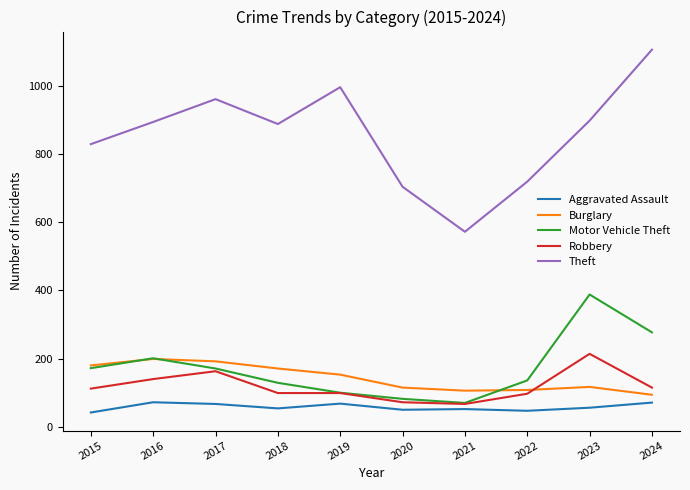

Which series has the widest spread of values?

Theft